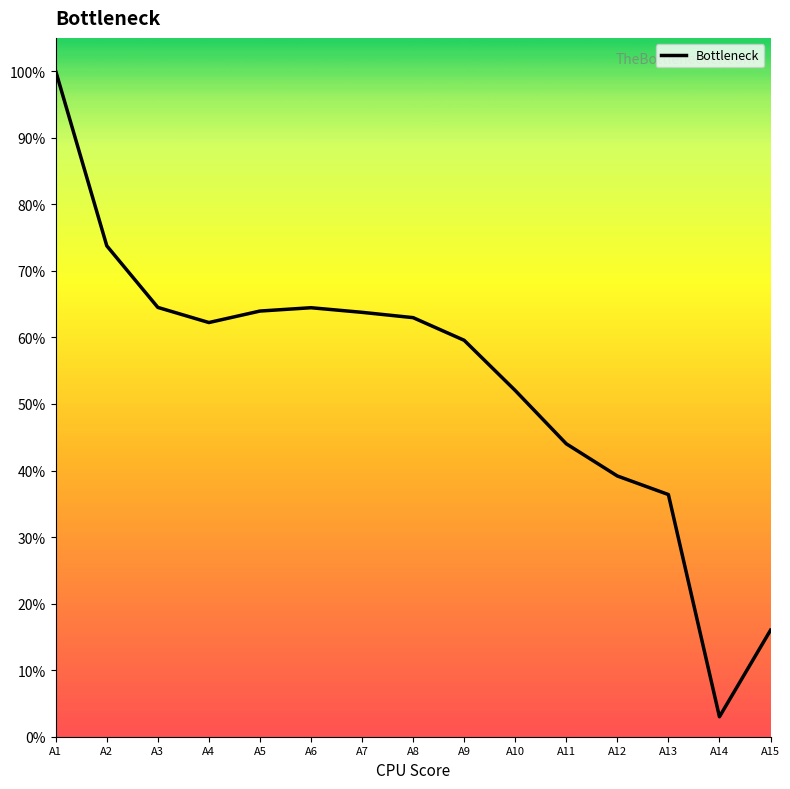

At which category does the data reach its first local valley?

A4